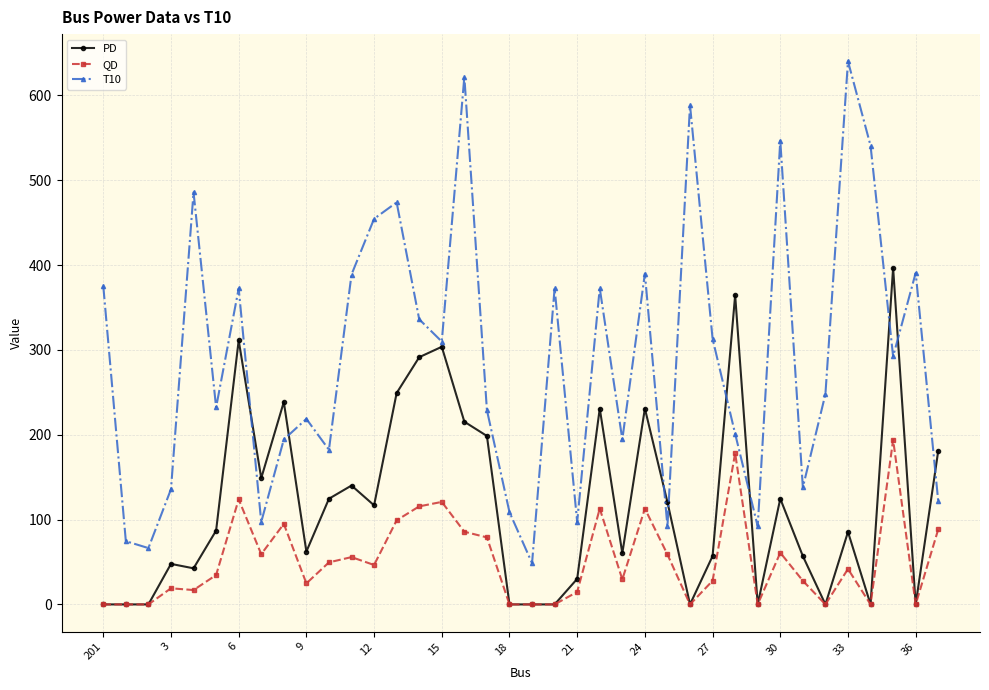

Which series has the largest range (max minus min)?

T10